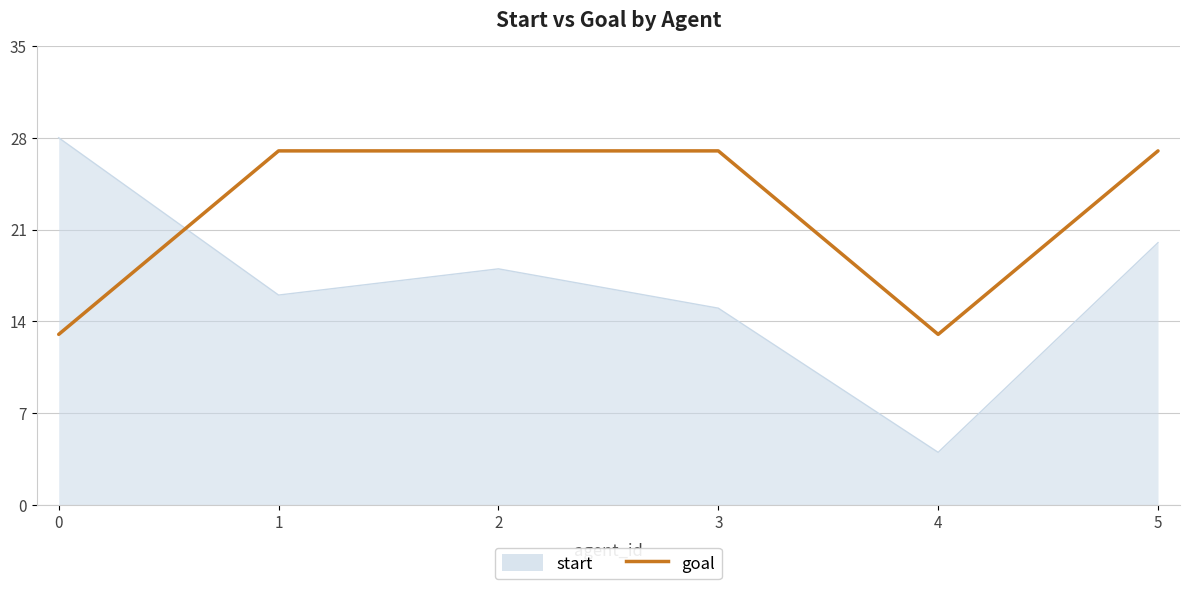

List the series in order of their overall mean, highest first.

goal, start